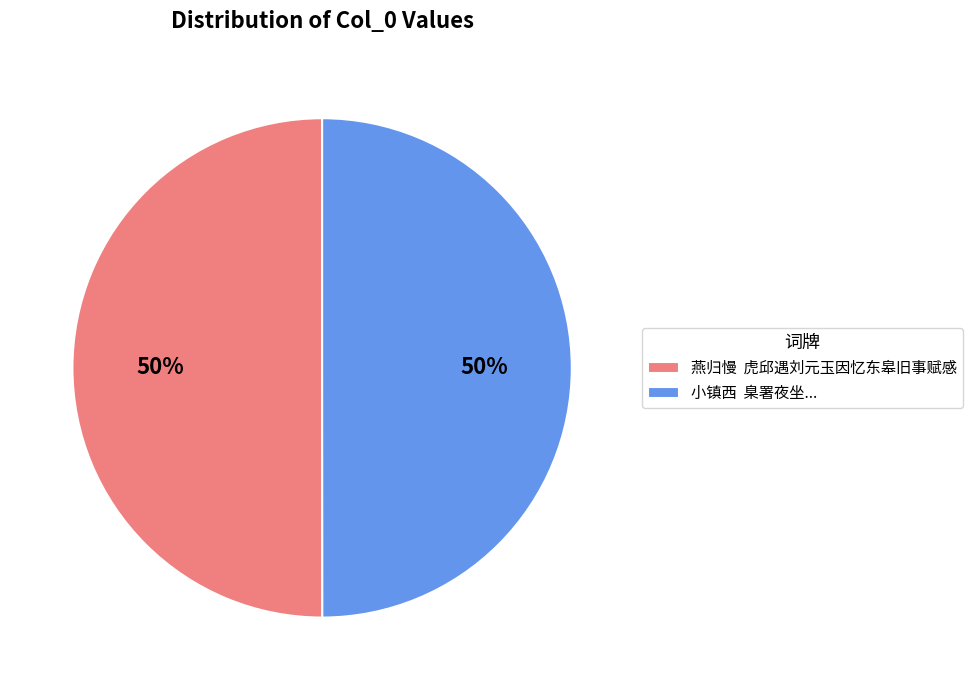

The 燕归慢 虎邱遇刘元玉因忆东皋旧事赋感 slice represents 42% of the pie. True or false?

False